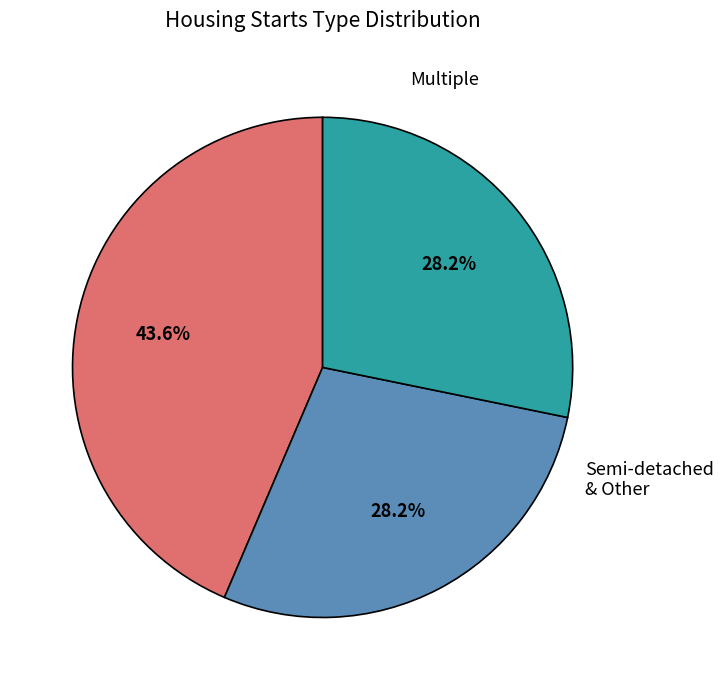

Is there any slice that represents more than half of the pie?

No